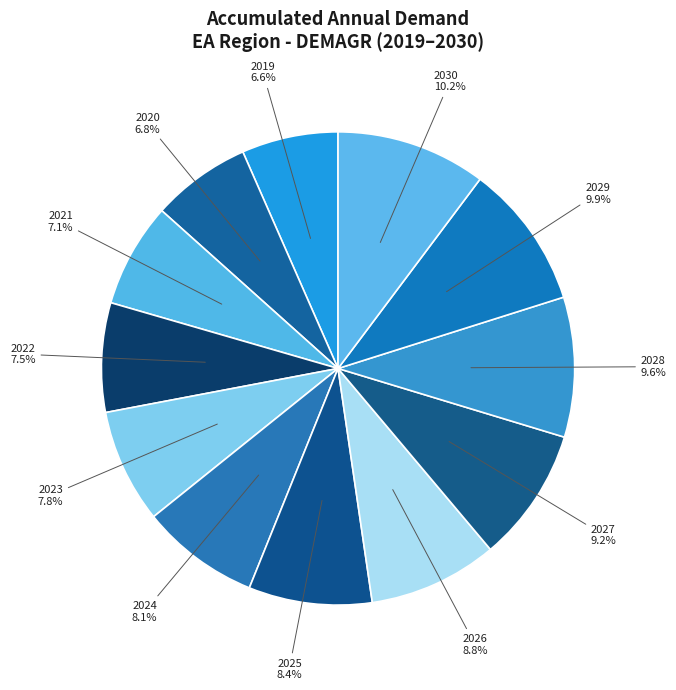

True or false: 2024 accounts for 8% of the total.

True